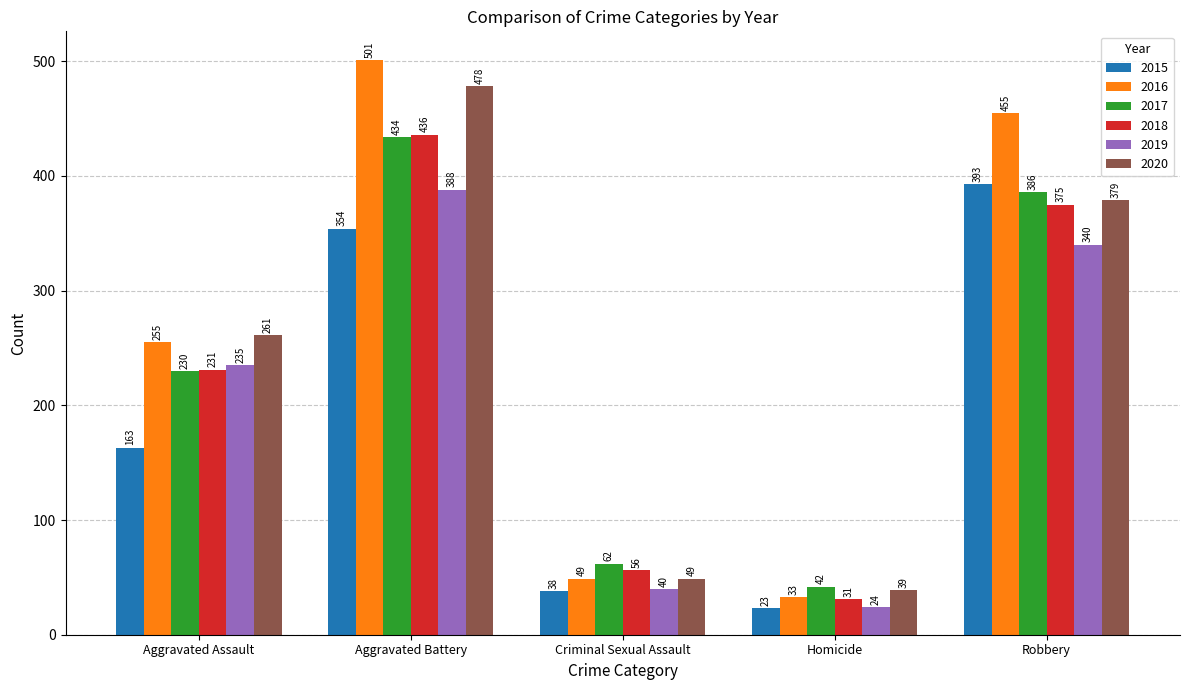

What is the lowest value of the 2017 series?

42